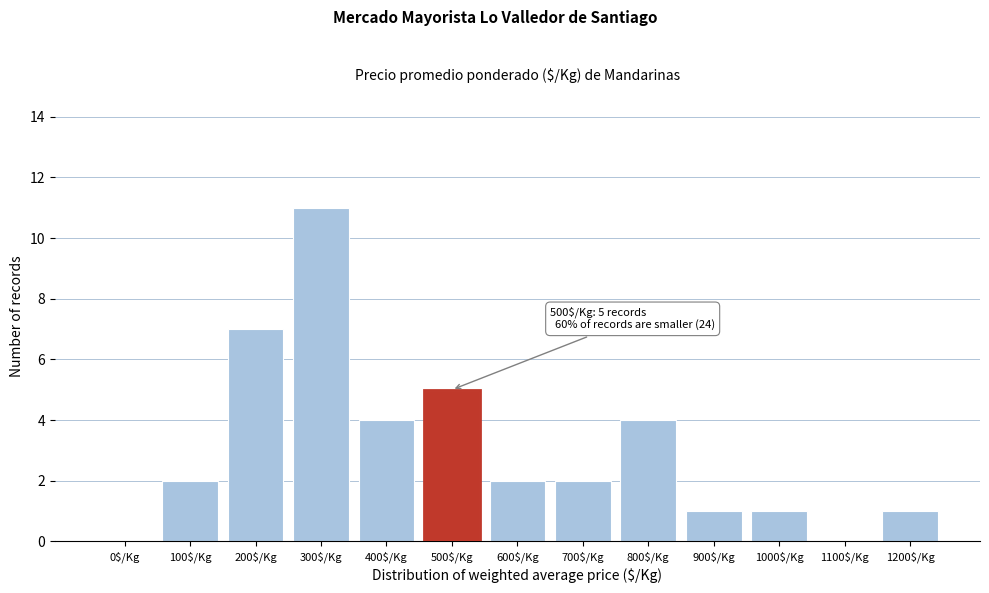

What is the sum of all values?

40